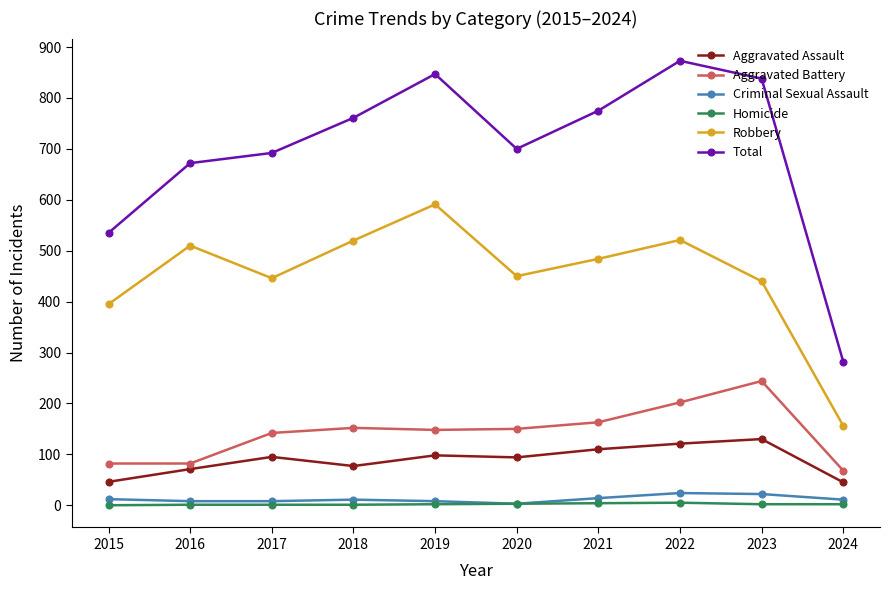

How many values in the Aggravated Battery series are below 150?

5